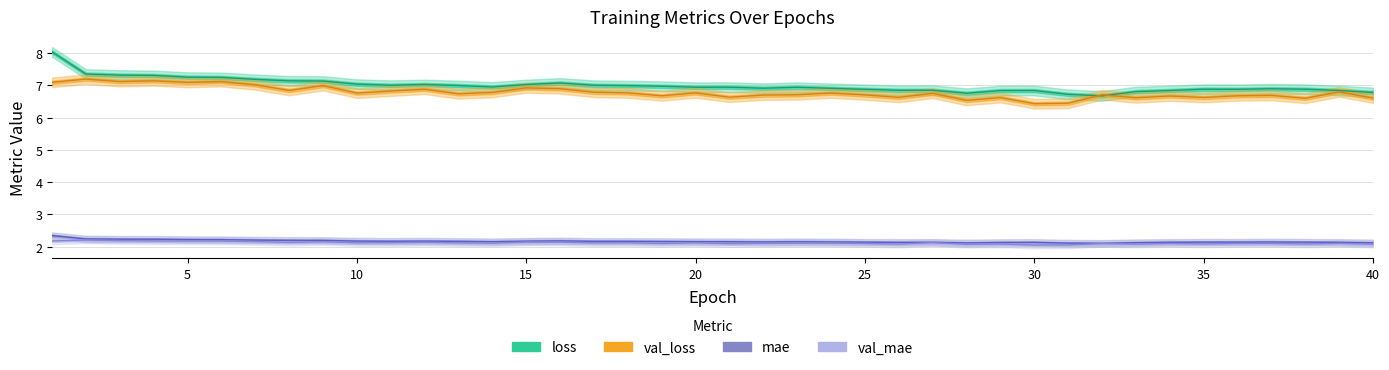

Which series has the largest range (max minus min)?

loss